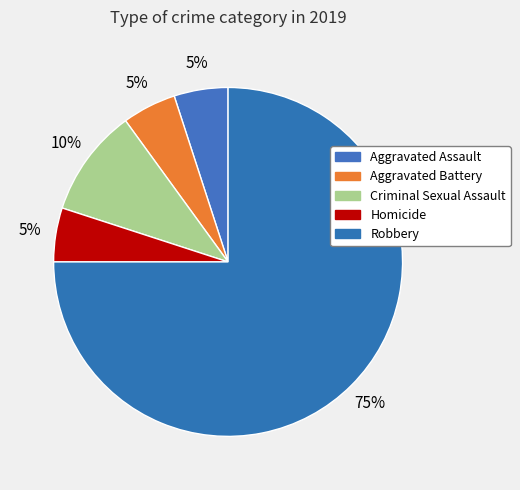

How many segments does this pie chart have?

5